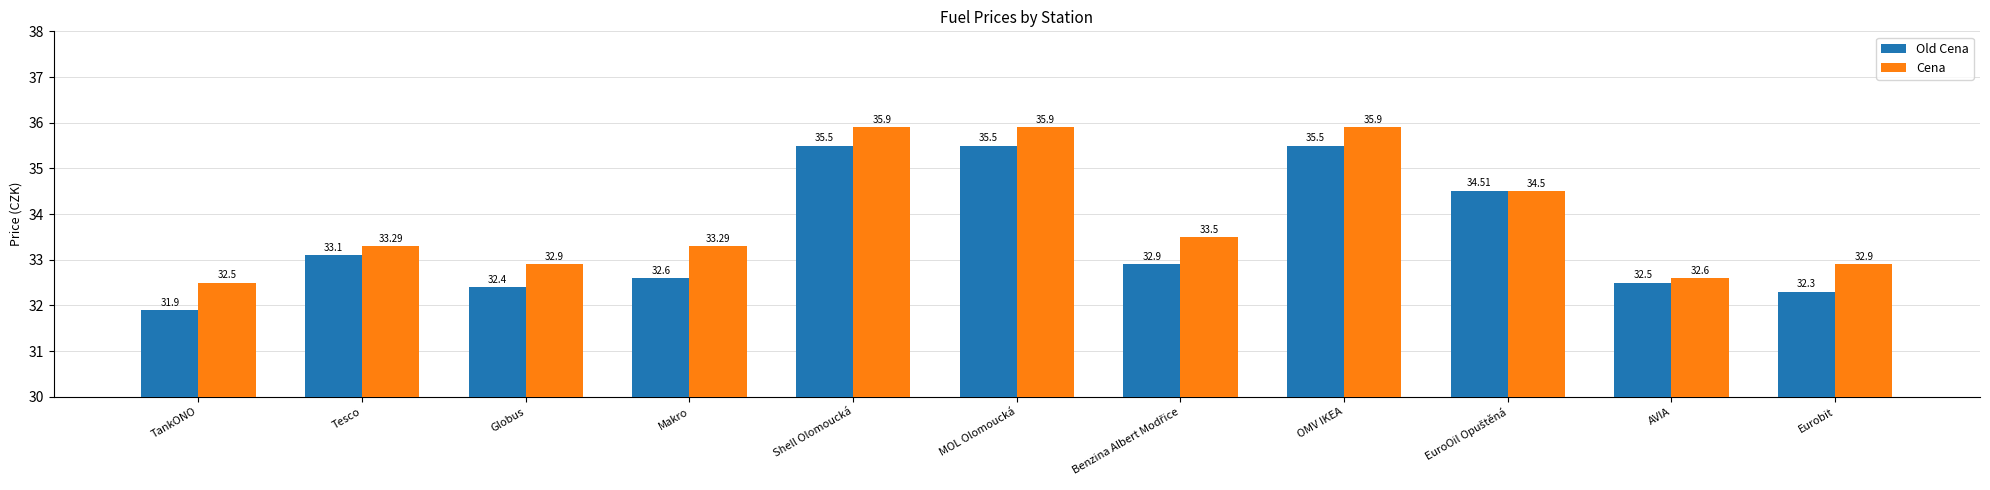

What are all the series names shown in the legend?

Old Cena, Cena